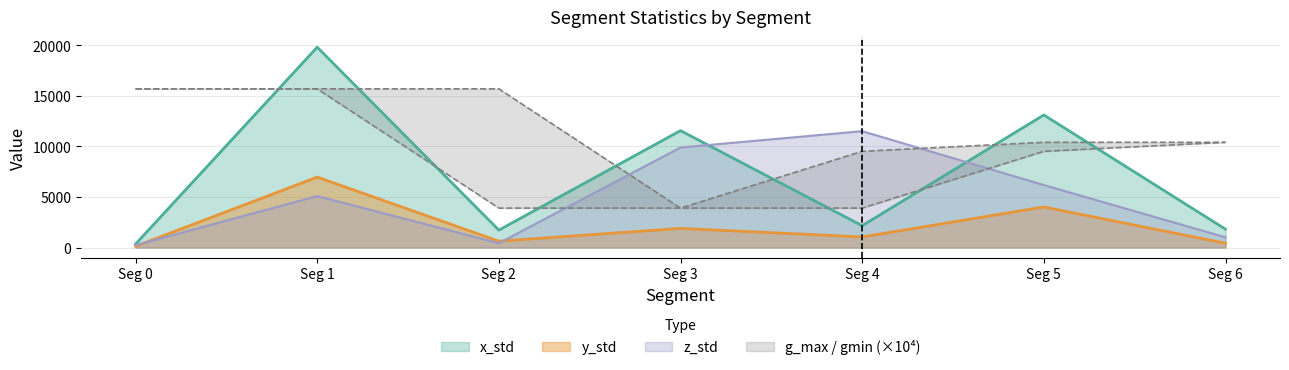

The value of z_std at Seg 6 is 1717.7. True or false?

False